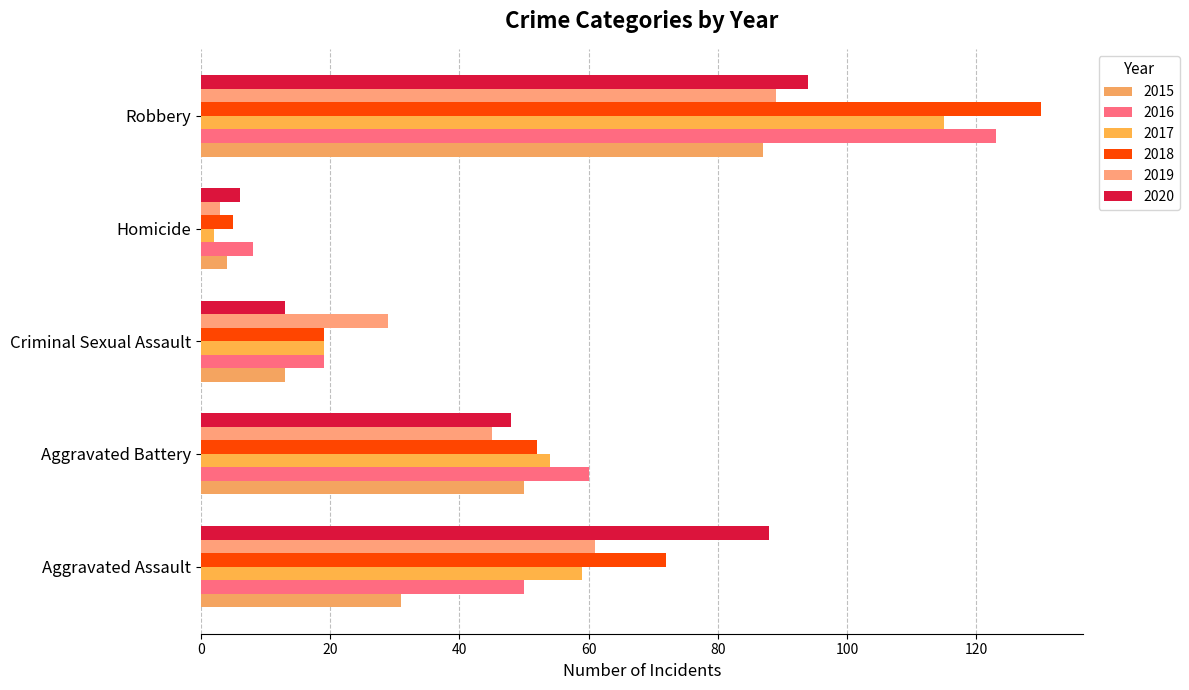

Where does the 2016 series first go above 50?

Aggravated Battery